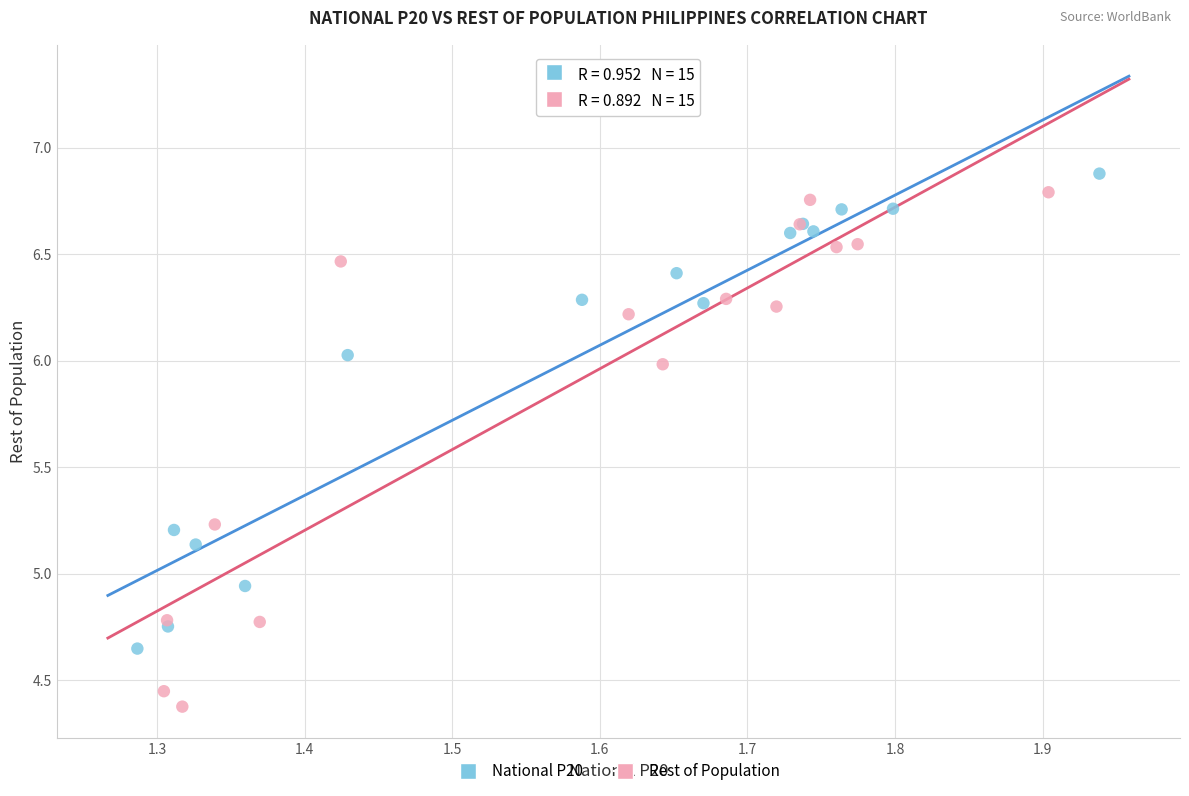

Which series reaches the minimum Y coordinate?

Rest of Population